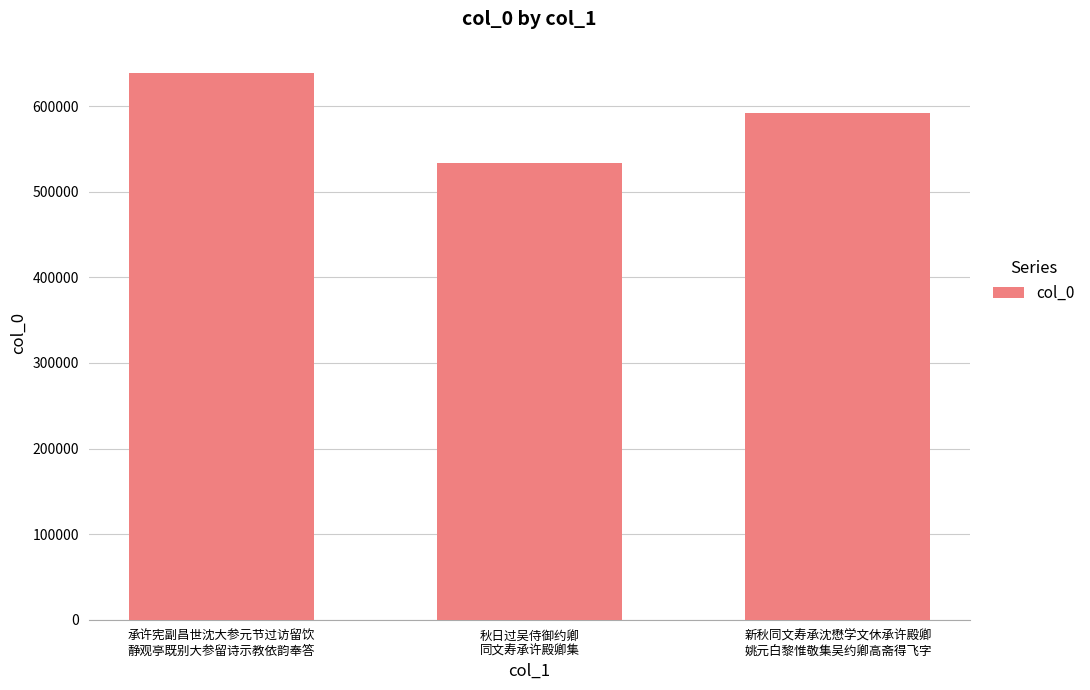

What is the greatest value displayed?

638474